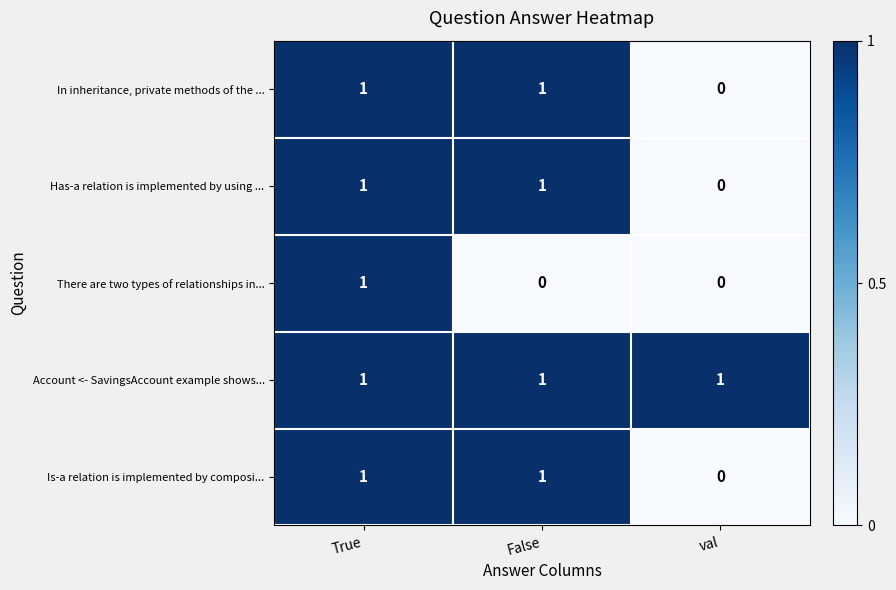

At which category is the sum across all series the highest?

True